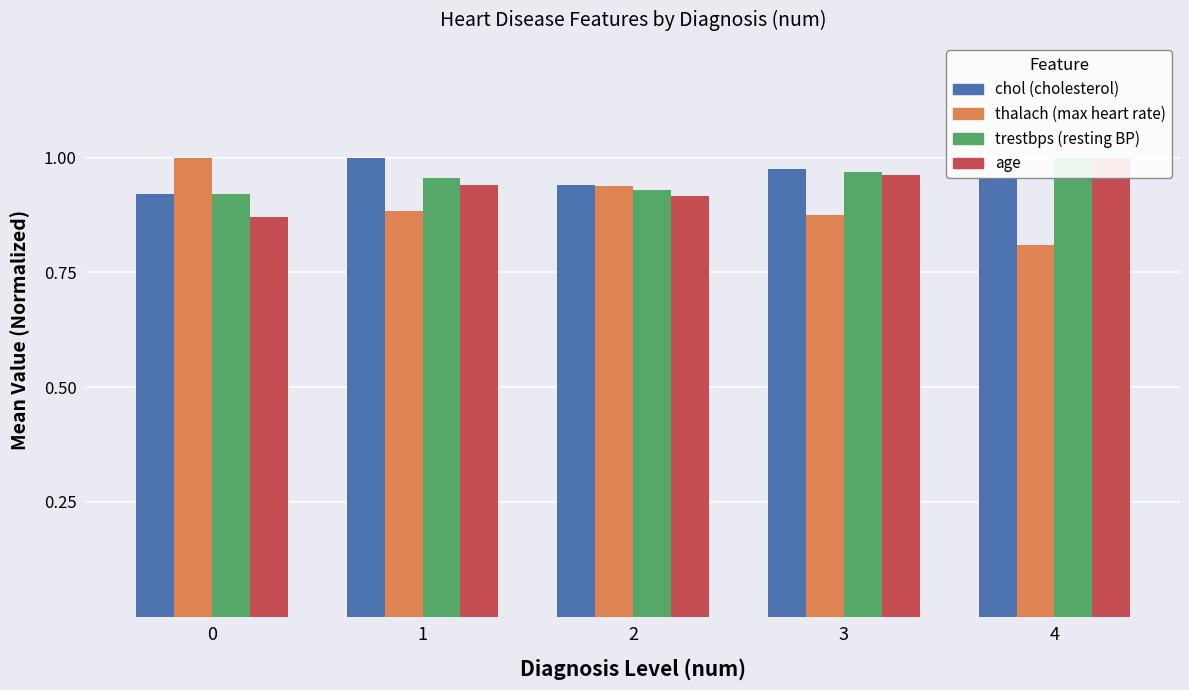

At which label does trestbps reach its peak?

4